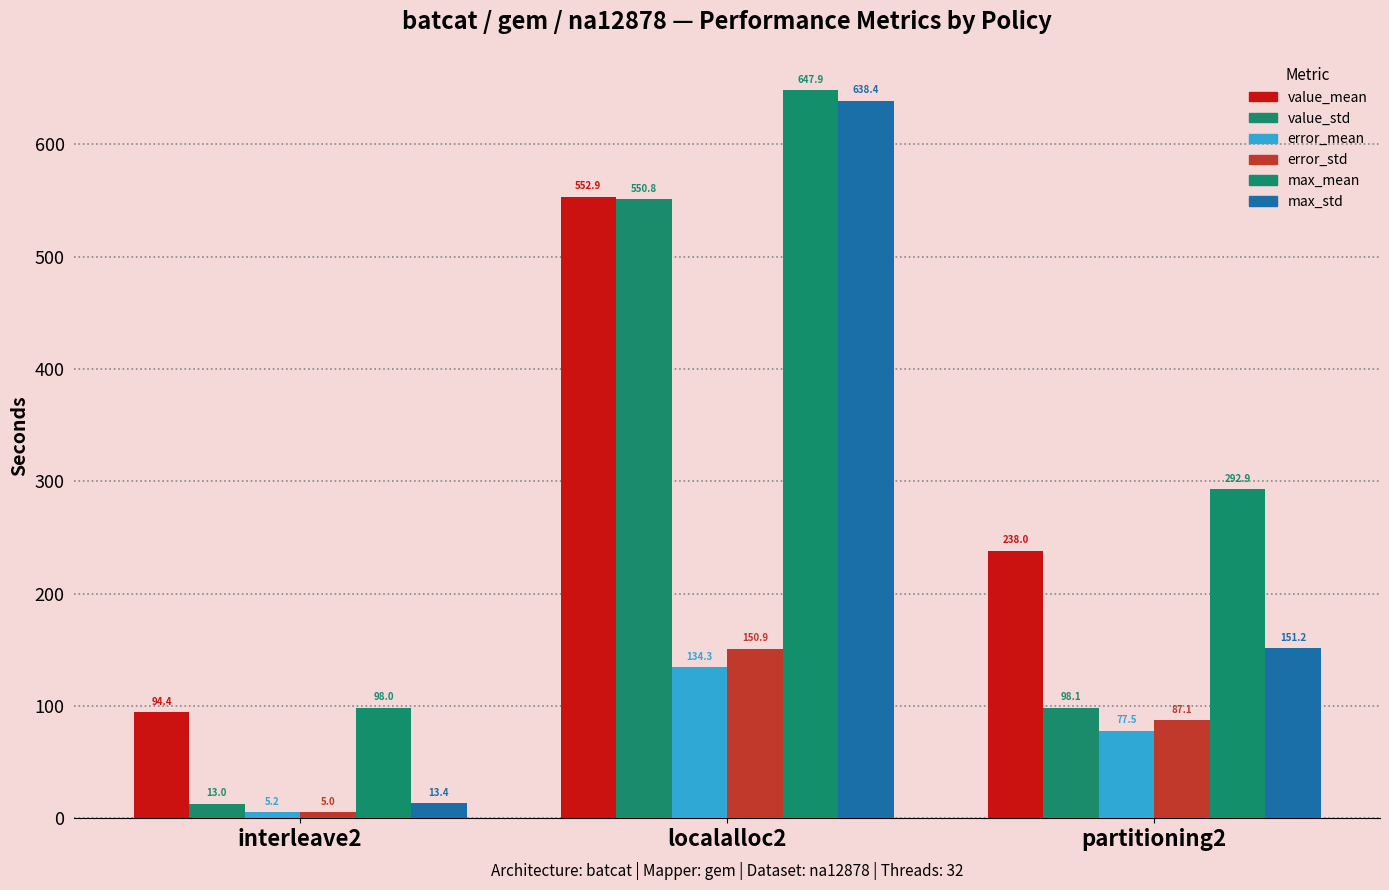

Reading left to right, list all the values displayed in this chart.

value_mean: 94.4	552.9	238.0
value_std: 13.0	550.8	98.1
error_mean: 5.2	134.3	77.5
error_std: 5.0	150.9	87.1
max_mean: 98.0	647.9	292.9
max_std: 13.4	638.4	151.2